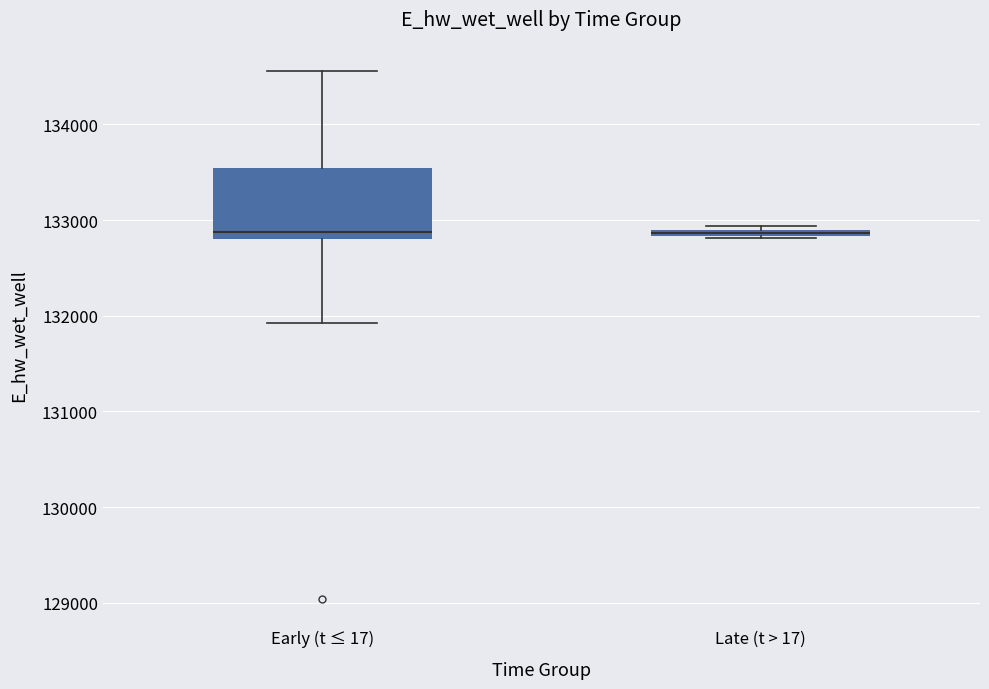

Comparing the boxes themselves (not the whiskers), which one is the tallest?

Early (t ≤ 17)